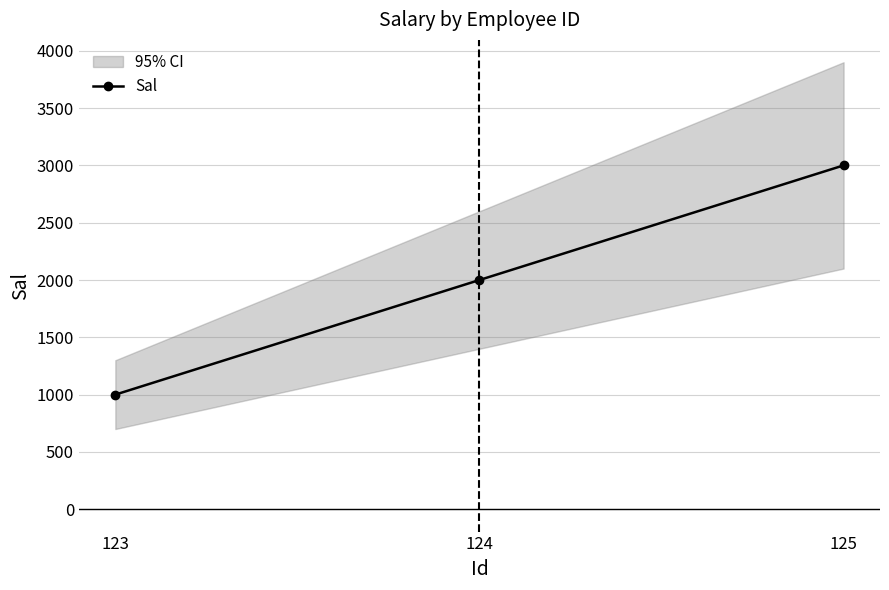

The value at 123 is 1000. True or false?

True